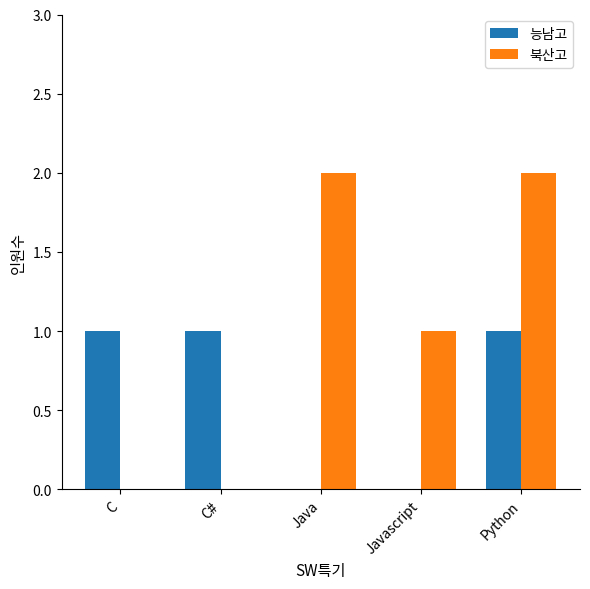

How many 능남고 values are between 0 and 1?

5